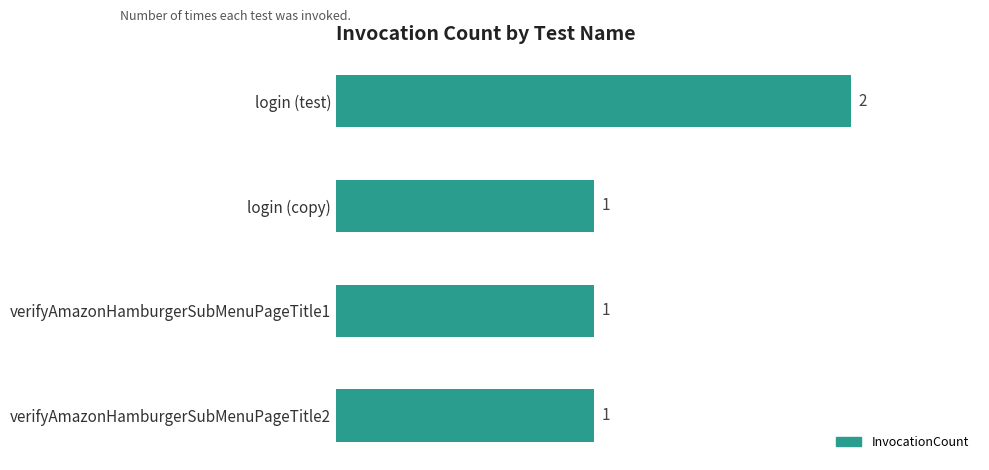

What is the sum of all values?

5